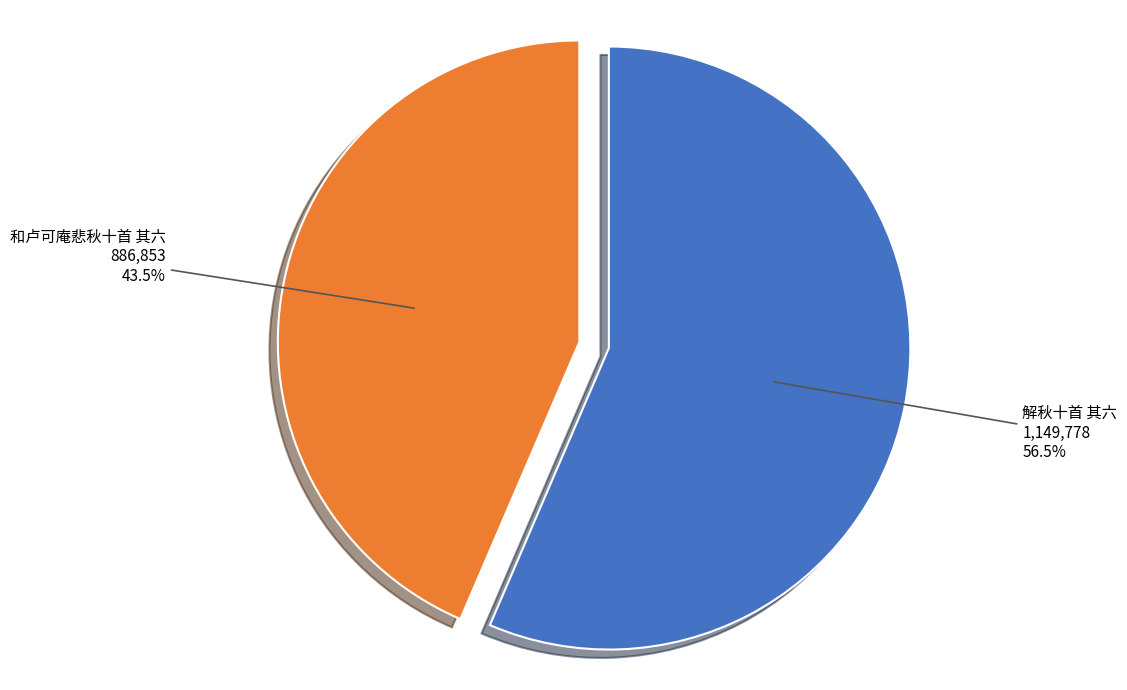

Does 和卢可庵悲秋十首 其六 account for over 50% of the chart?

No